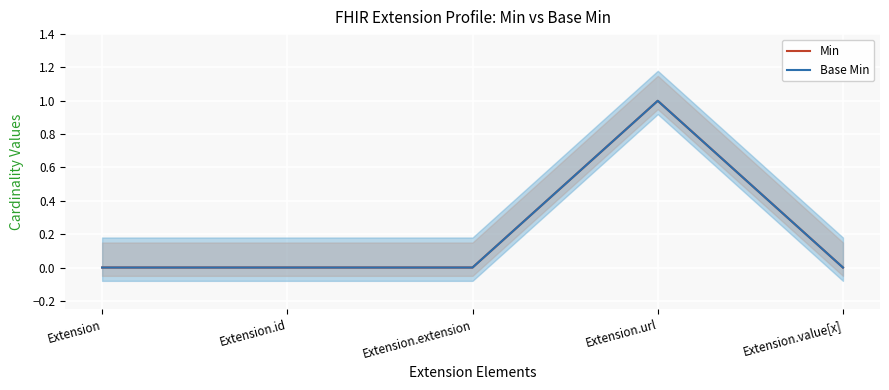

True or false: Base Min and Min intersect in this chart.

False